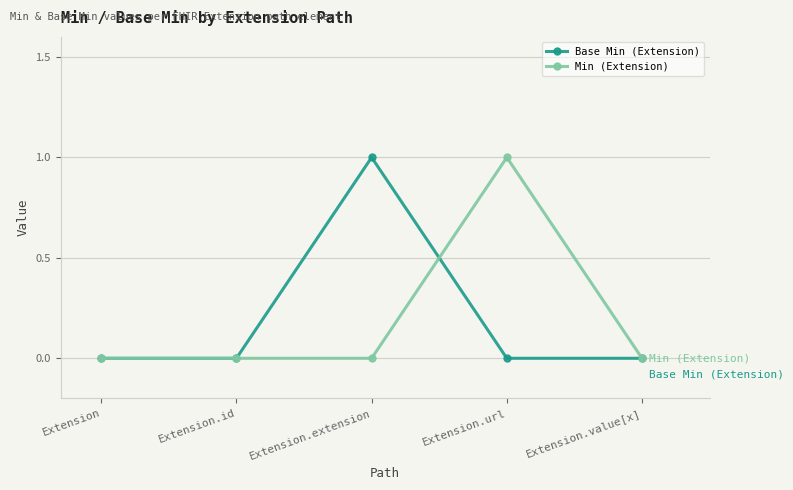

True or false: Min (Extension) has more than 2 points higher than both neighbors.

False